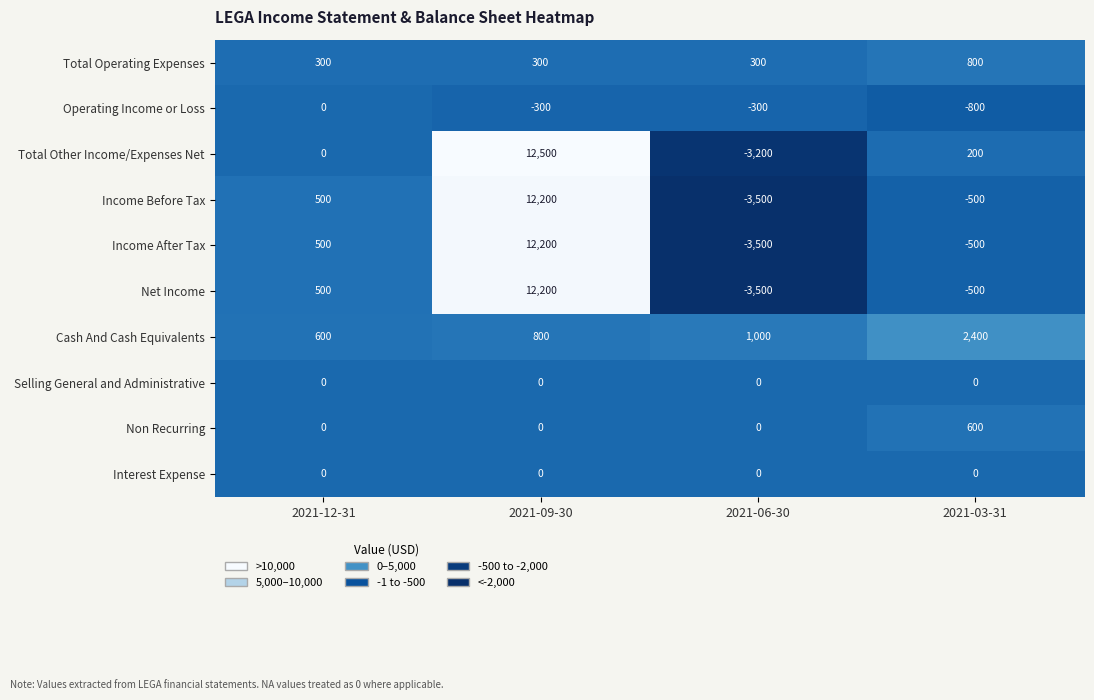

True or false: Total Operating Expenses has a value of 479 at 2021-09-30.

False